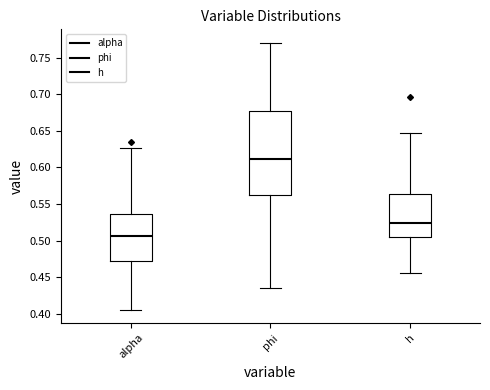

Where does the upper whisker of the box for h end on the y-axis? The values are not printed on the chart, so give them approximately, as read against the axis.

0.645